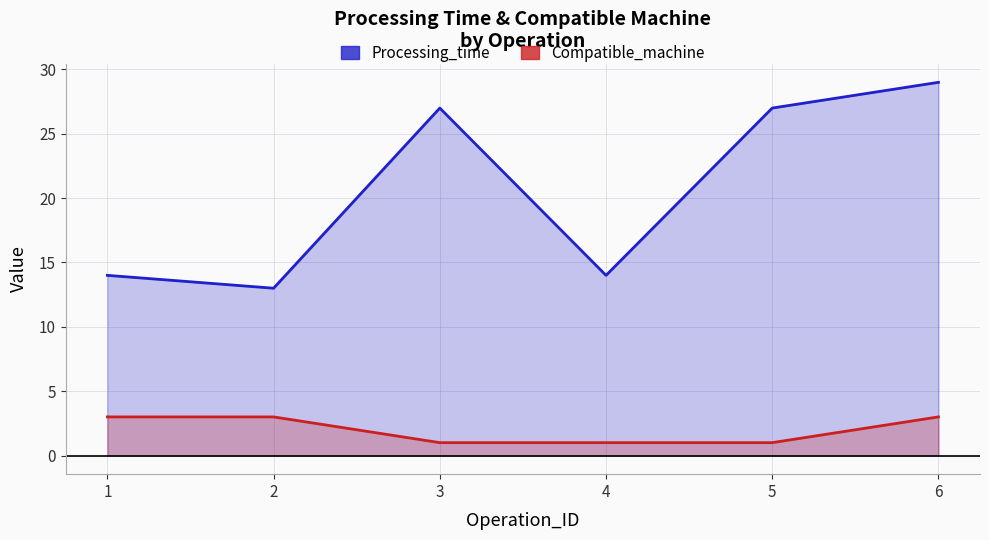

Does the chart have visible grid lines?

Yes